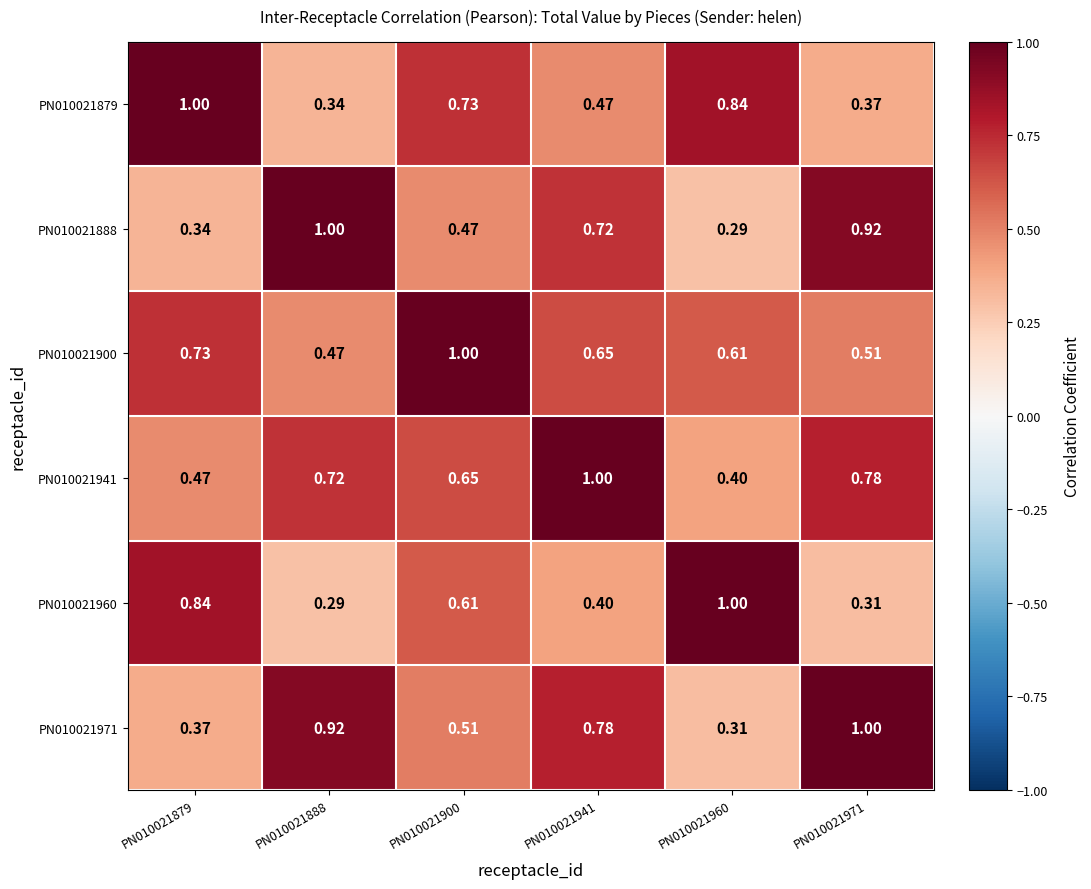

How many categories are shown in the chart?

6